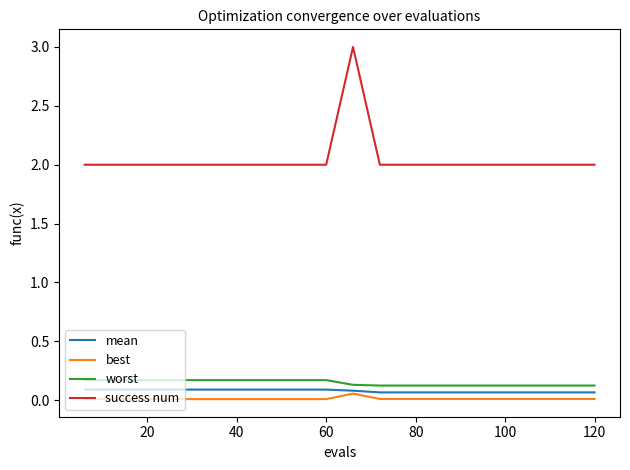

True or false: worst and success num cross at least once.

False